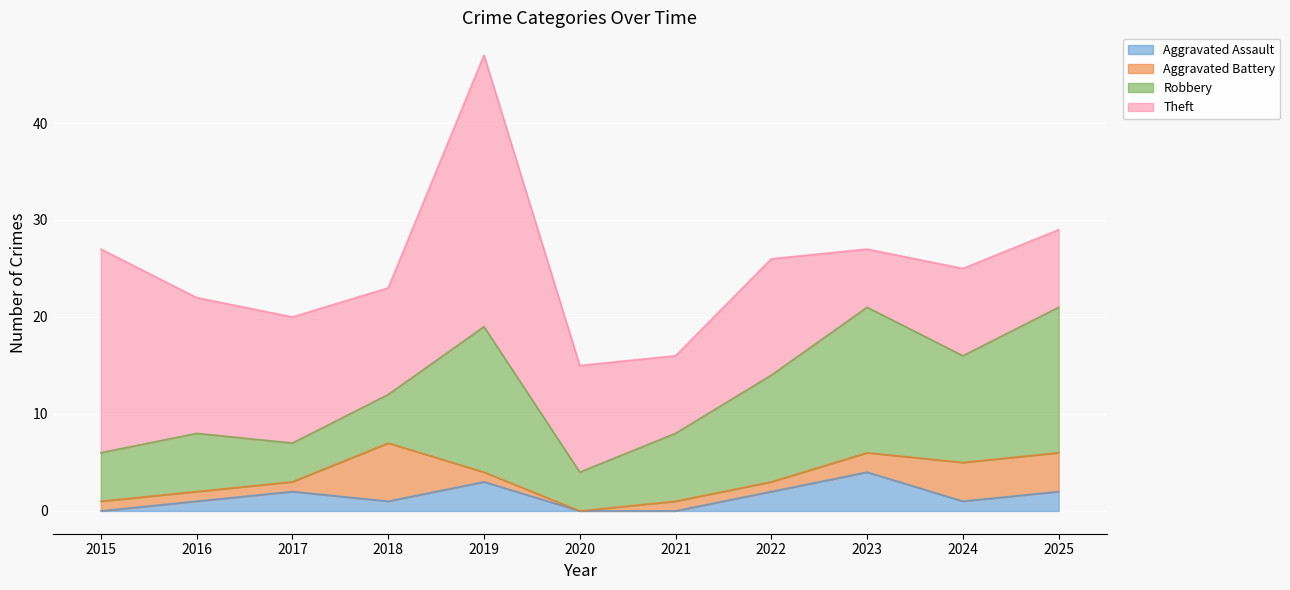

What is the highest value of the Aggravated Battery series?

6